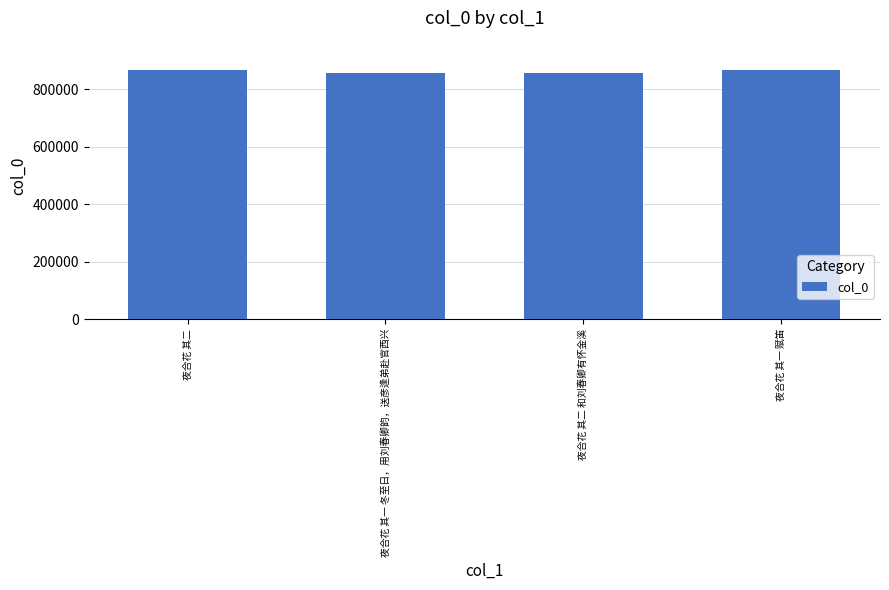

What is the difference between the maximum and minimum values?

10881